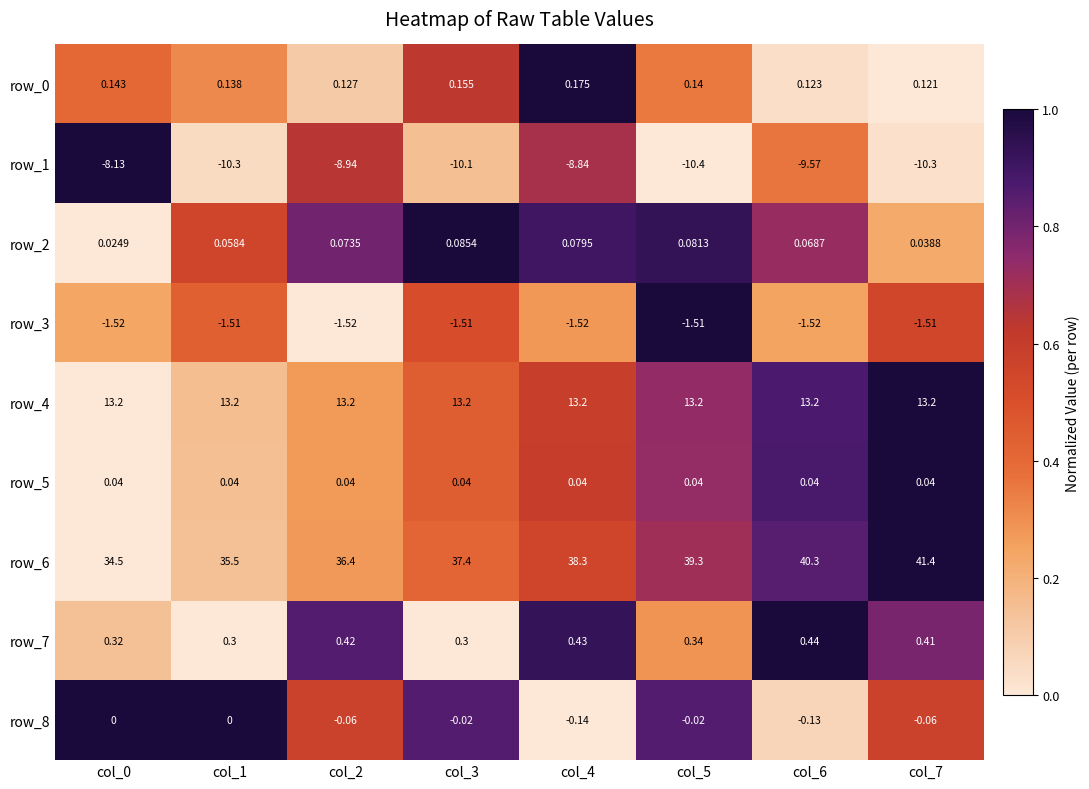

Is the value of row_0 at col_1 greater than the value of row_8 at col_0?

Yes